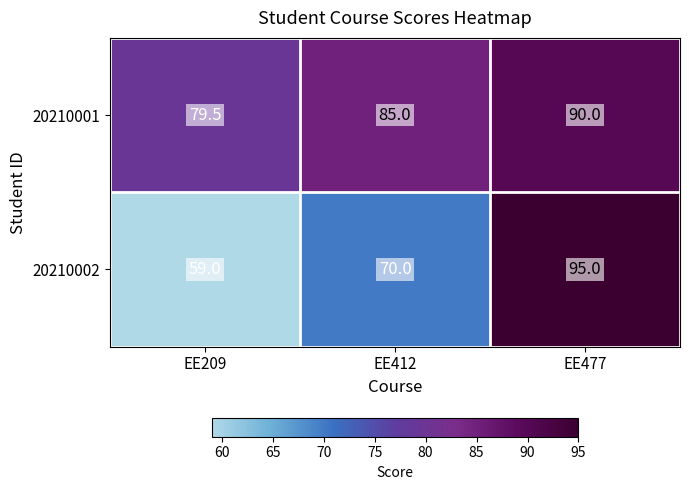

The value of 20210001 at EE477 is 90.0. True or false?

True